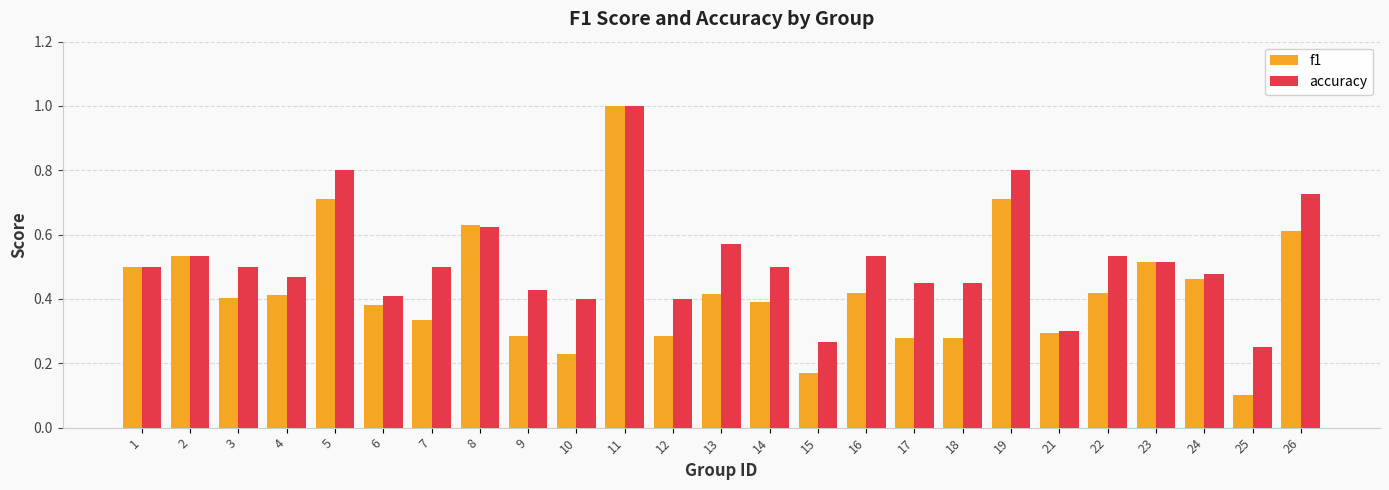

Is it true that accuracy equals 0.5 at 7?

True